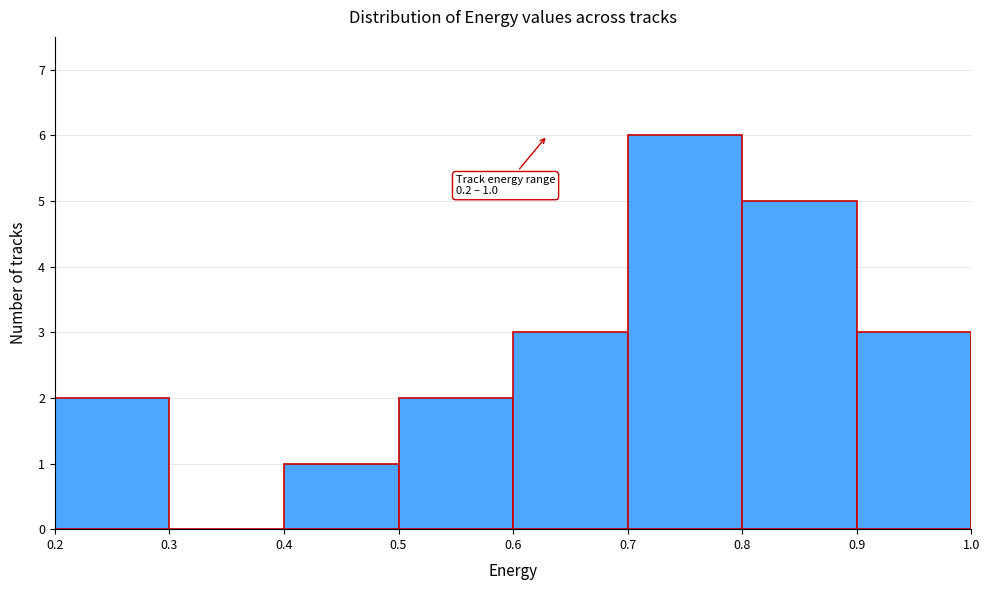

Over which range of the x-axis is the bar tallest?

0.7 to 0.8